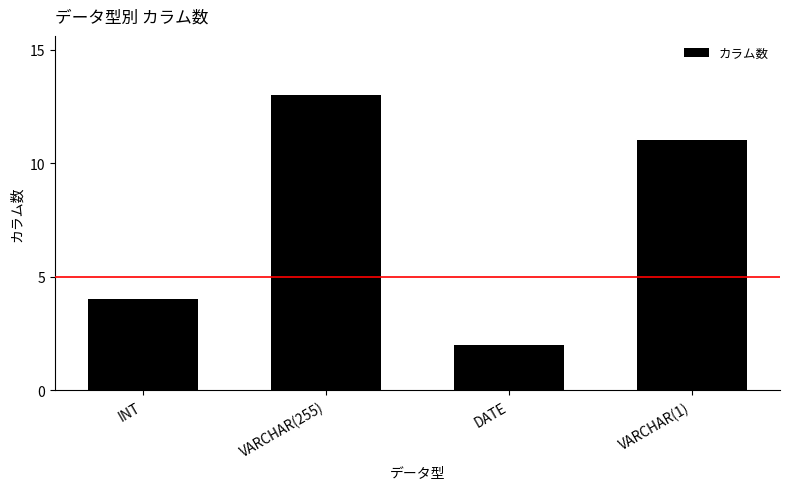

What is the label of the 1st bar from the left?

INT